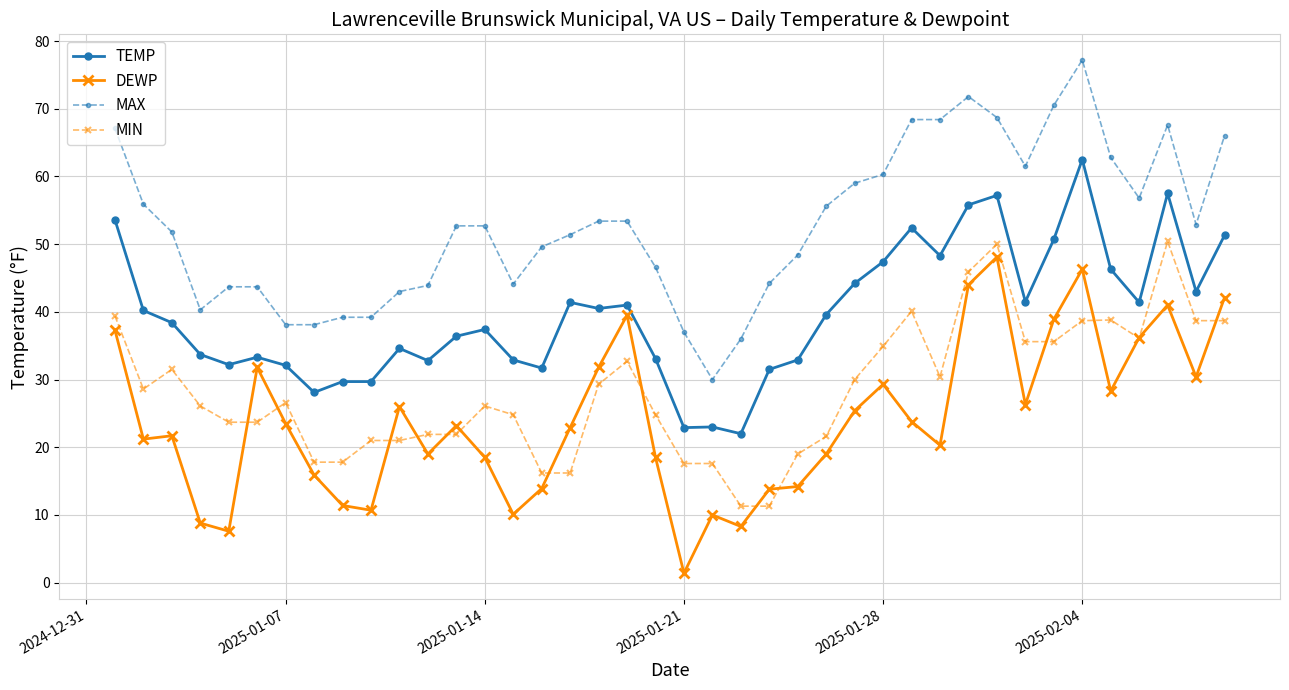

Rank the series by their average value, from lowest to highest.

DEWP, MIN, TEMP, MAX